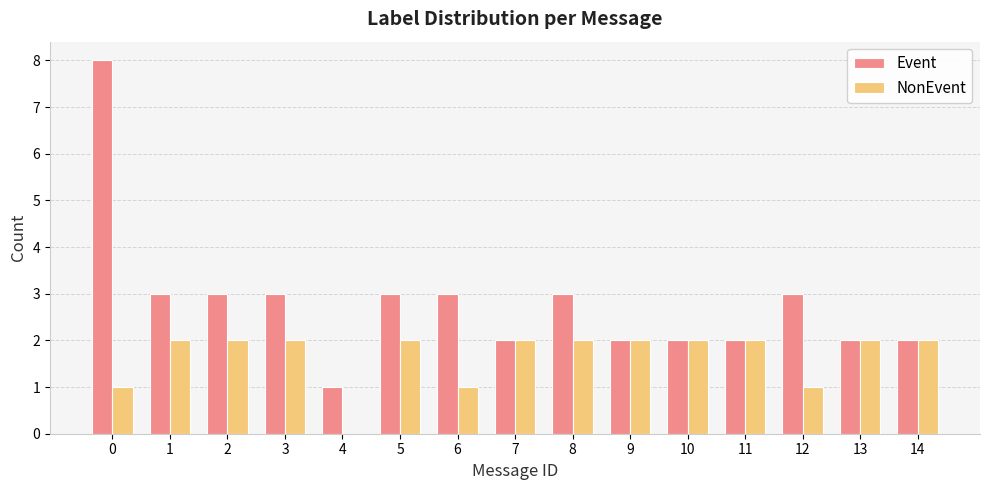

What is the sum of the Event values at 4 and 11?

3